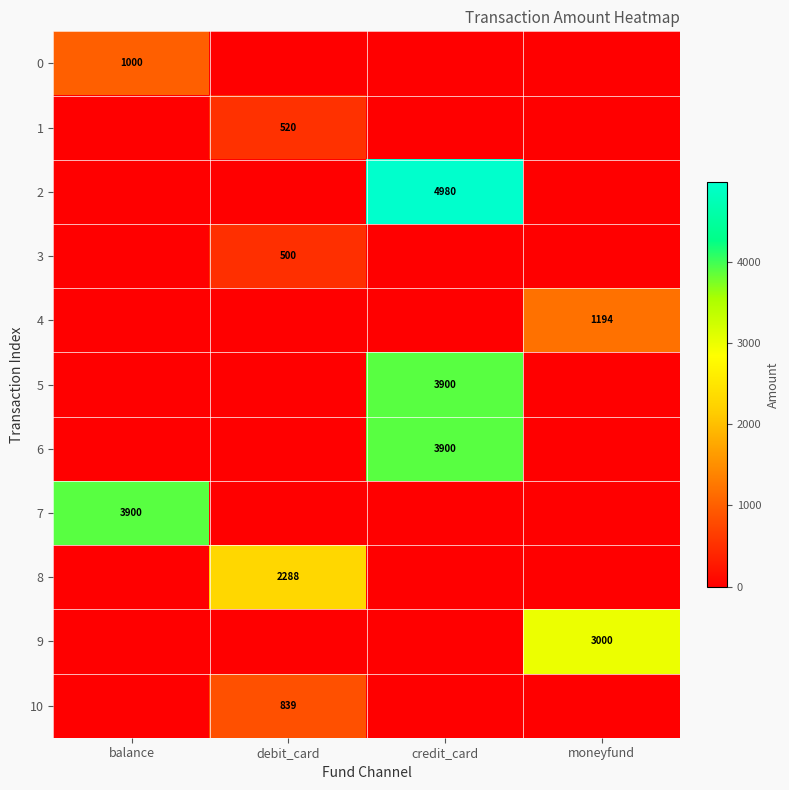

What is the total value across all series at debit_card?

4146.9